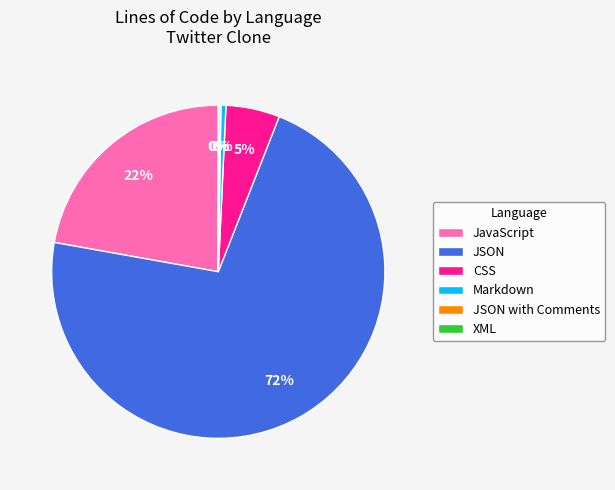

Which slice is the largest?

JSON